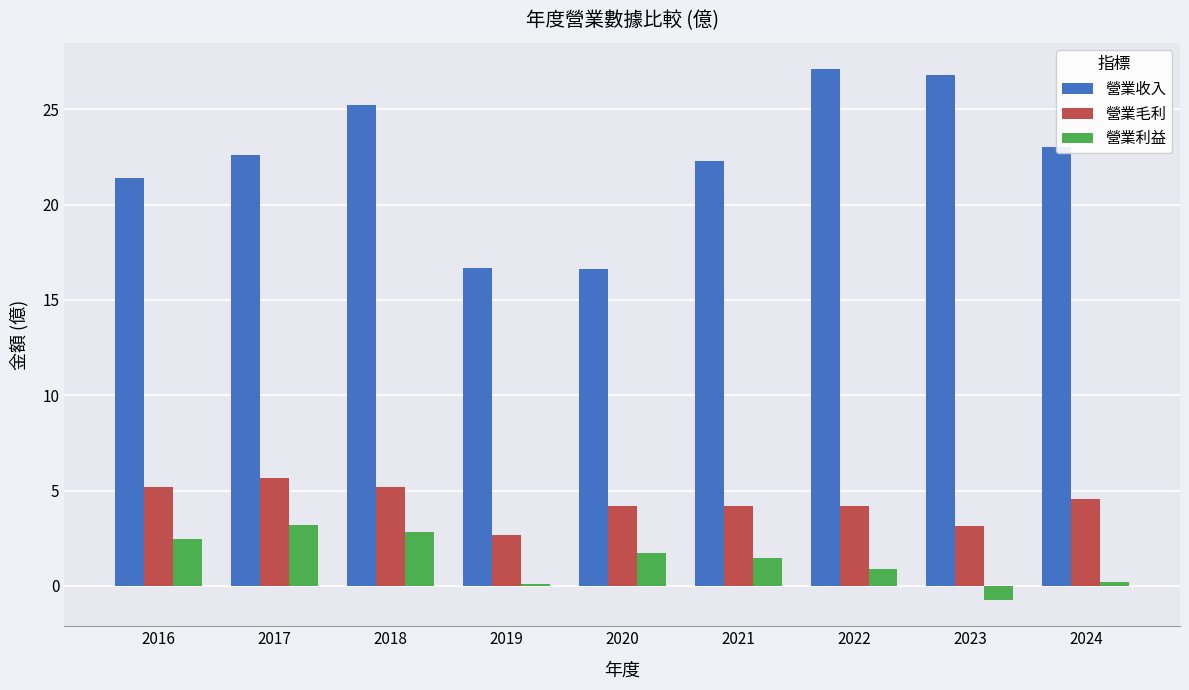

What is the difference between the second highest and minimum values in the 營業利益 series?

3.5